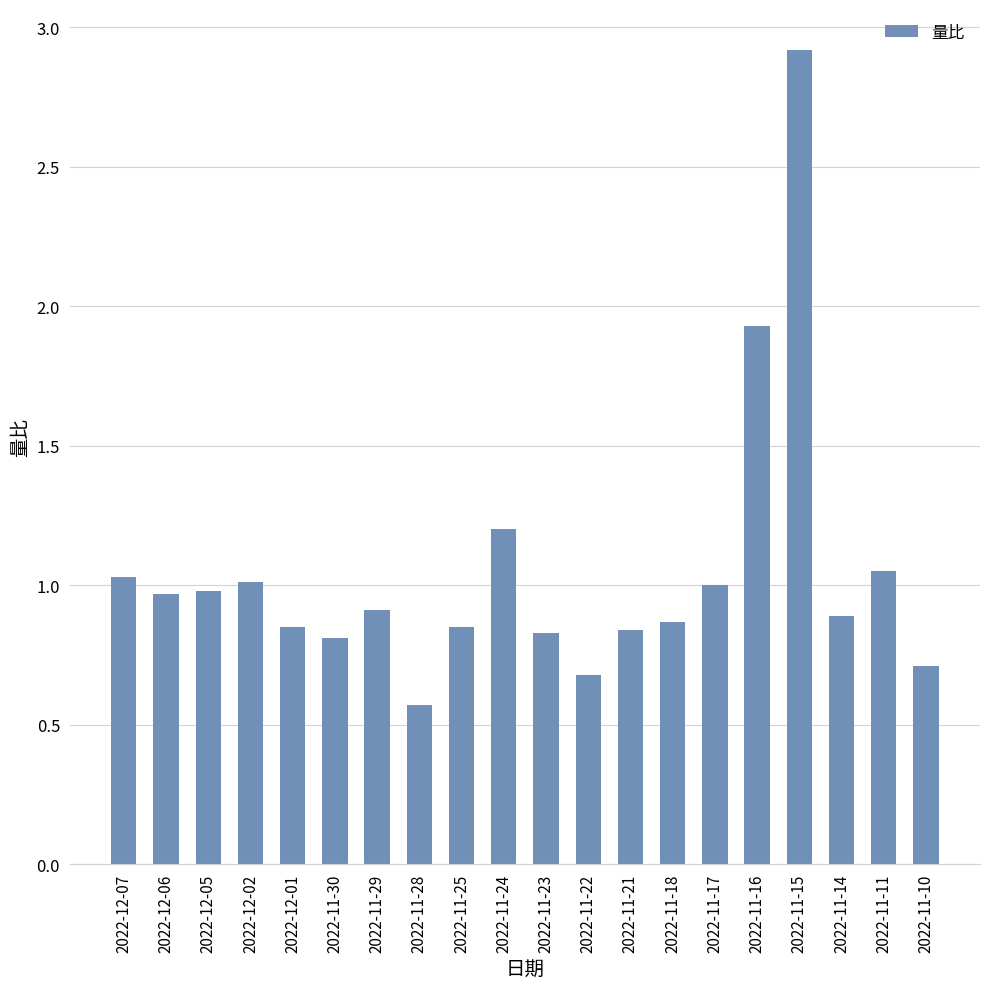

What is the sum of all values?

20.9